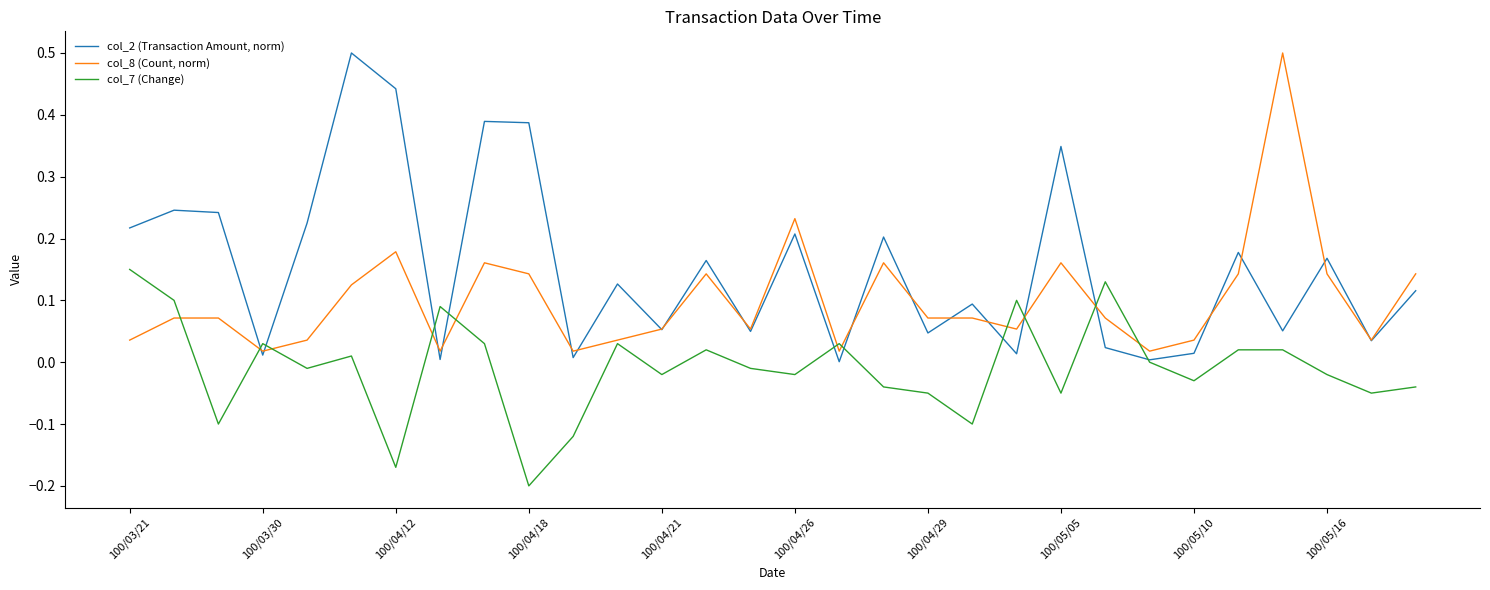

List the series in order of their overall mean, highest first.

col_2 (Transaction Amount, norm), col_8 (Count, norm), col_7 (Change)